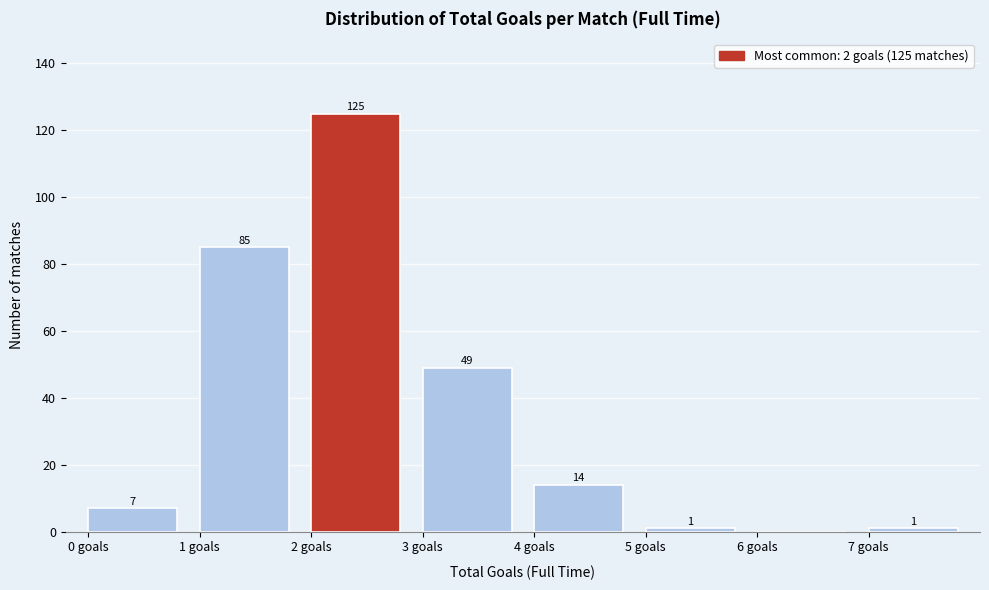

Over which range of the x-axis is the bar tallest?

2 to 3